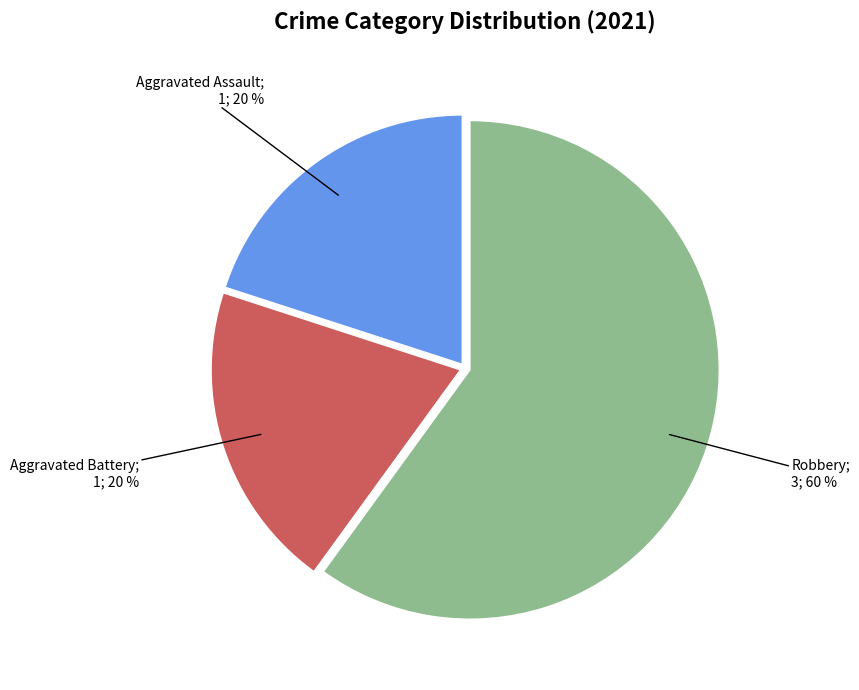

To the nearest percent, what is the difference between the largest and smallest slice percentages?

40%